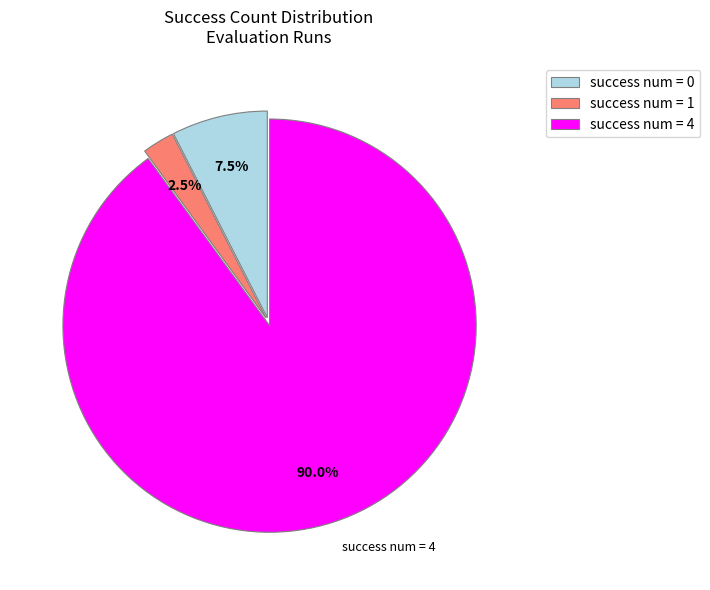

Which category has the smallest portion of the pie?

success num = 1